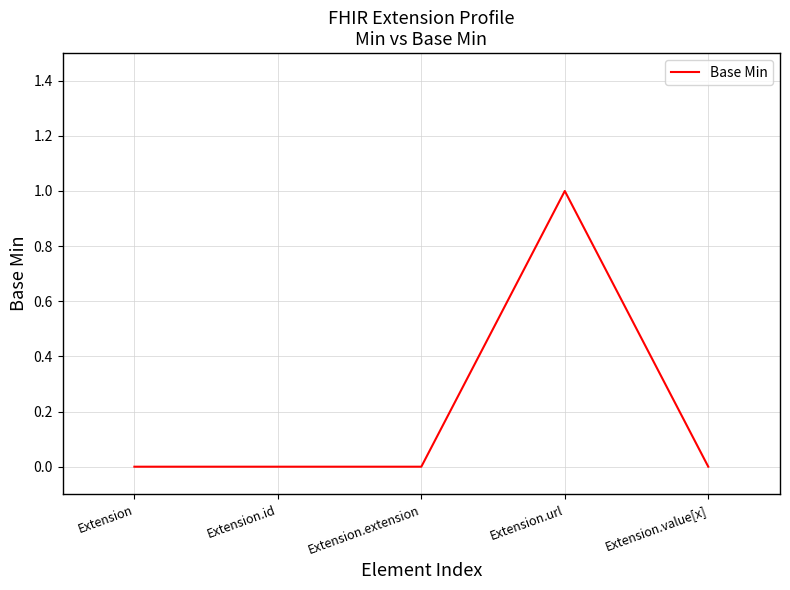

Which category has the highest value across all series?

Extension.url